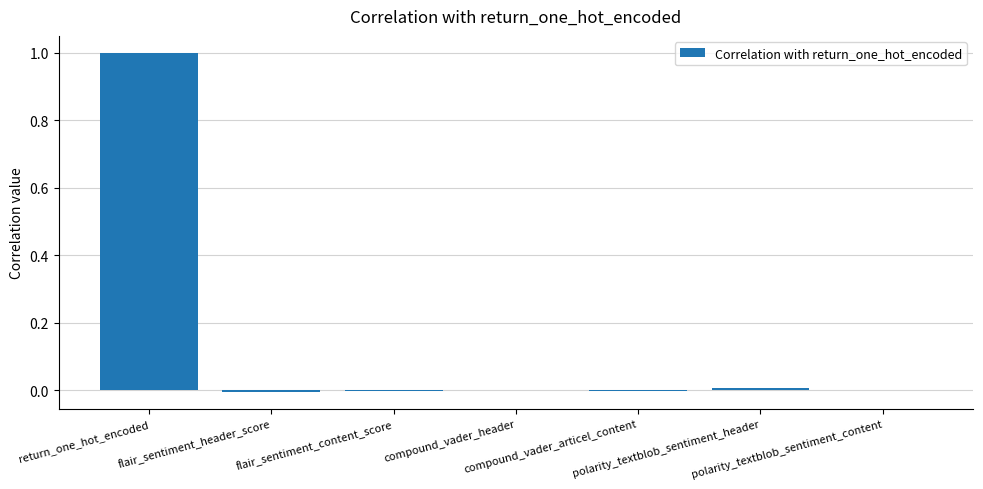

How many data points does each series have?

7